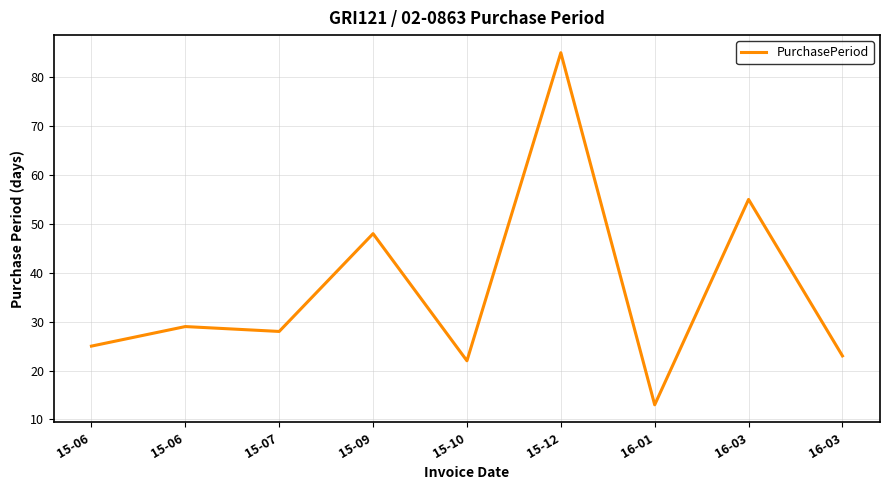

Rank the categories by value from highest to lowest.

15-12, 16-03, 15-09, 15-06, 15-07, 15-06, 16-03, 15-10, 16-01